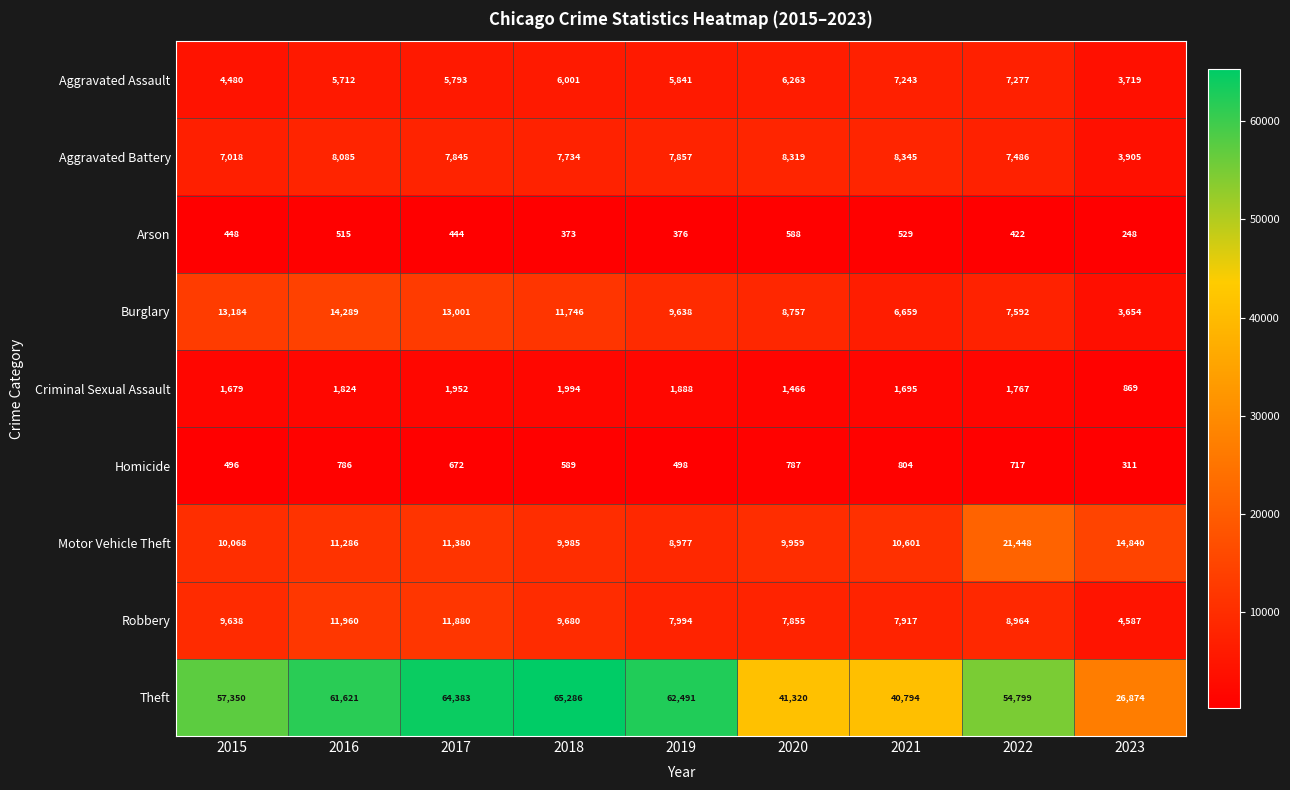

Count the number of categories in the chart.

9